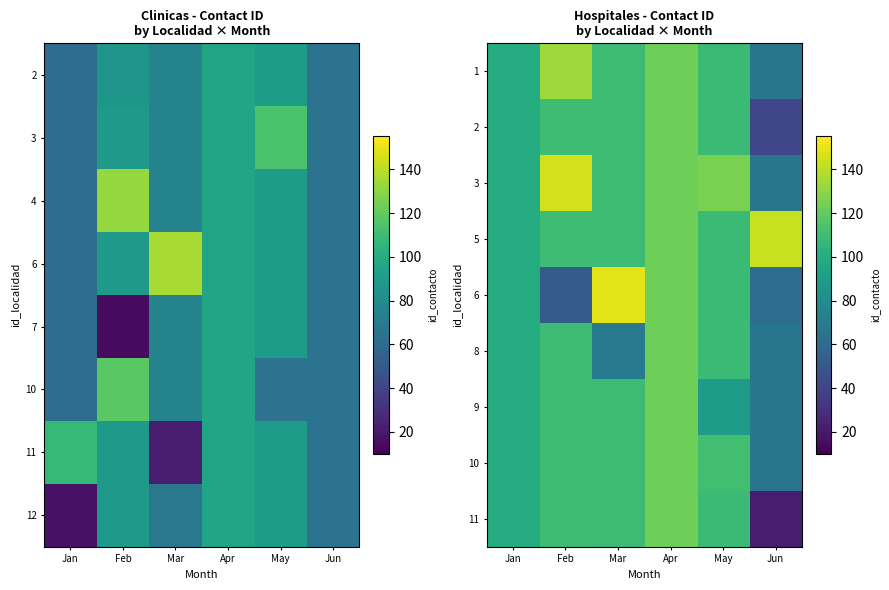

Is the value of 2 at Jun greater than the value of 3 at Feb?

No